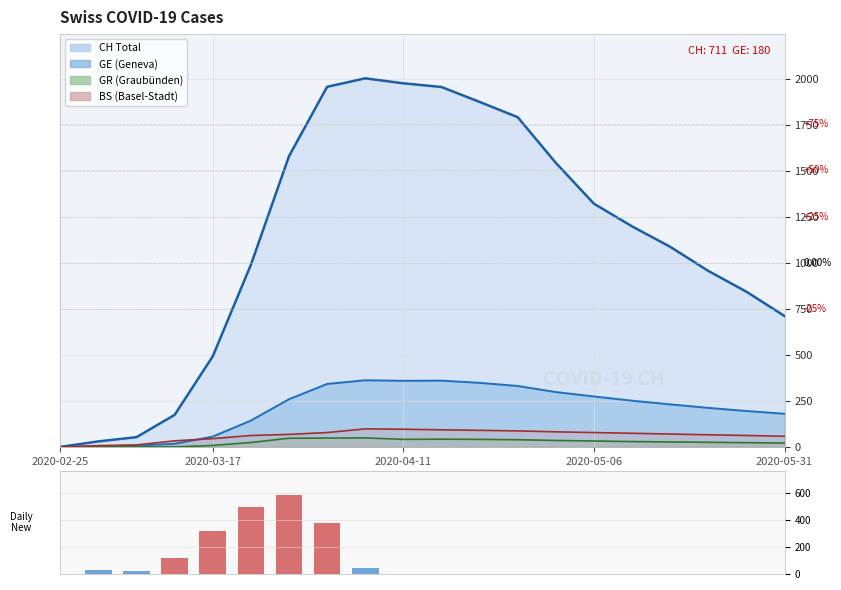

What is the difference between the Daily New Cases CH values at 2020-05-06 and 19?

121